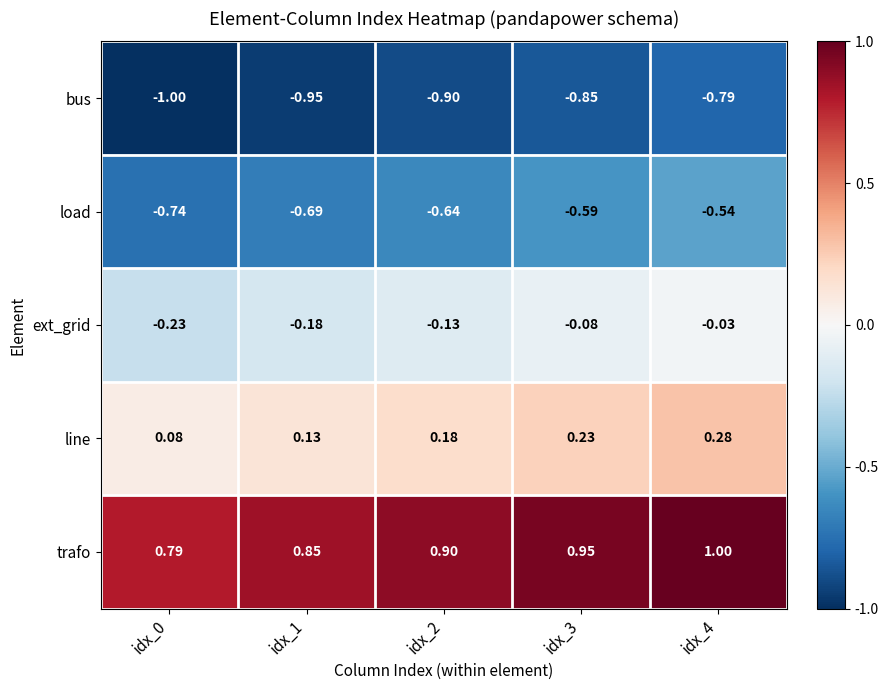

Which series has the largest total across all categories?

trafo